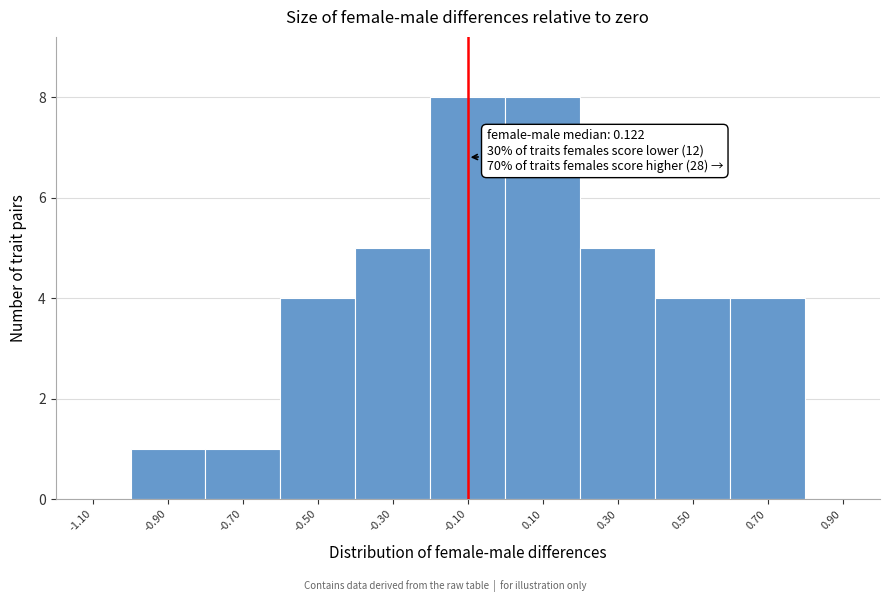

Reading right to left, list all the values displayed in this chart.

0.90=0	0.70=4	0.50=4	0.30=5	0.10=8	-0.10=8	-0.30=5	-0.50=4	-0.70=1	-0.90=1	-1.10=0